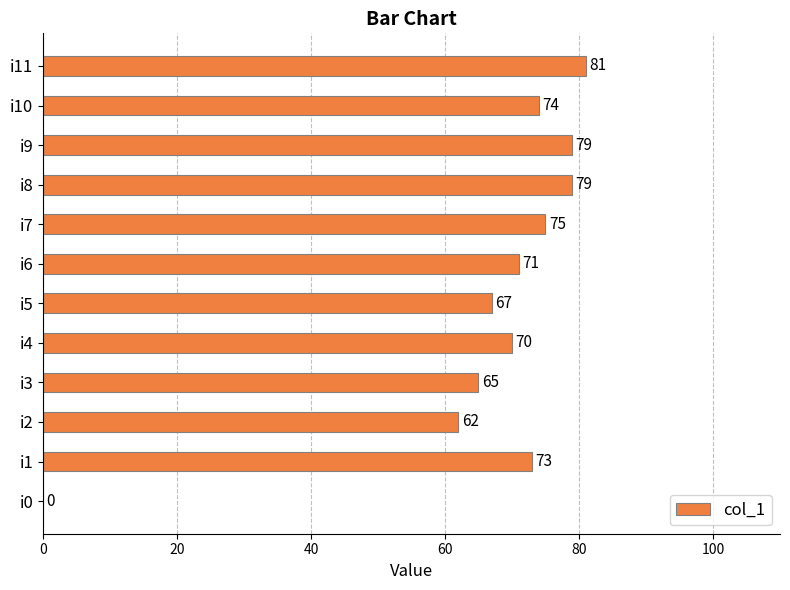

Where is the data nearest to the value 40?

i2